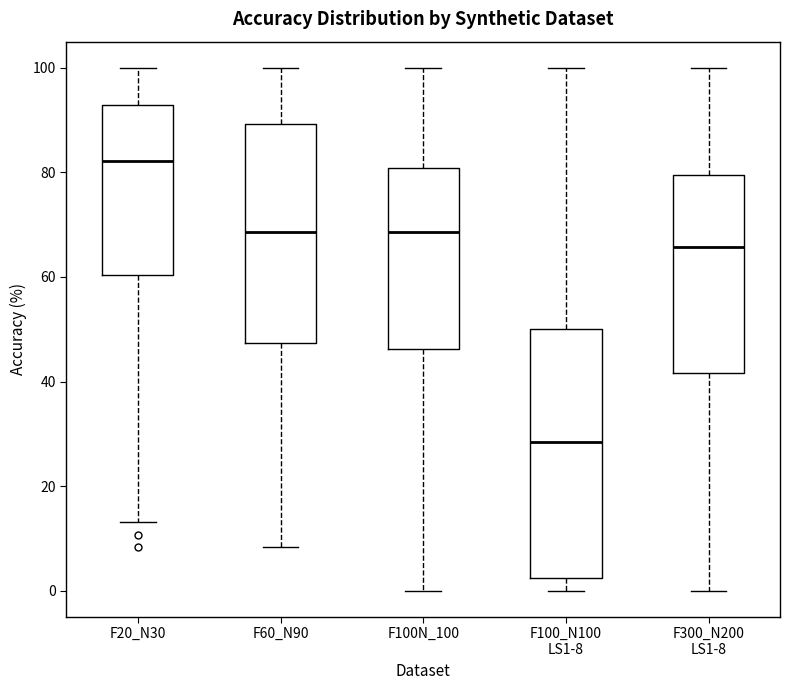

Comparing the boxes themselves (not the whiskers), which one is the tallest?

F100_N100 LS1-8